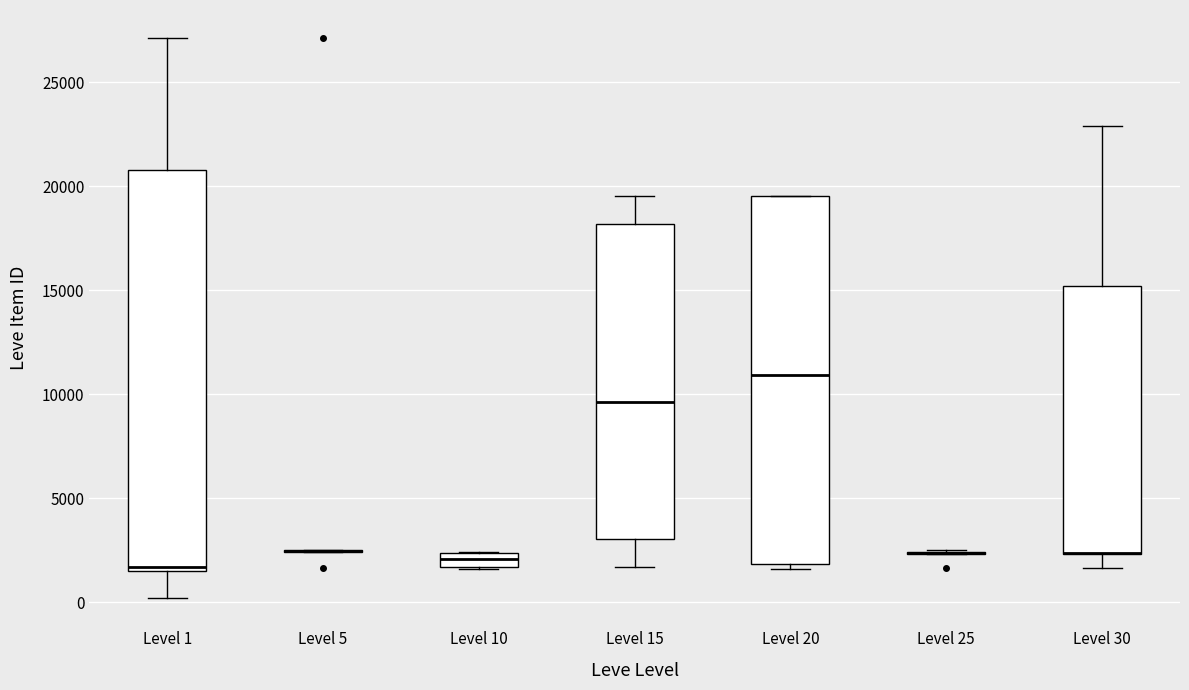

Comparing the boxes themselves (not the whiskers), which one is the tallest?

Level 1